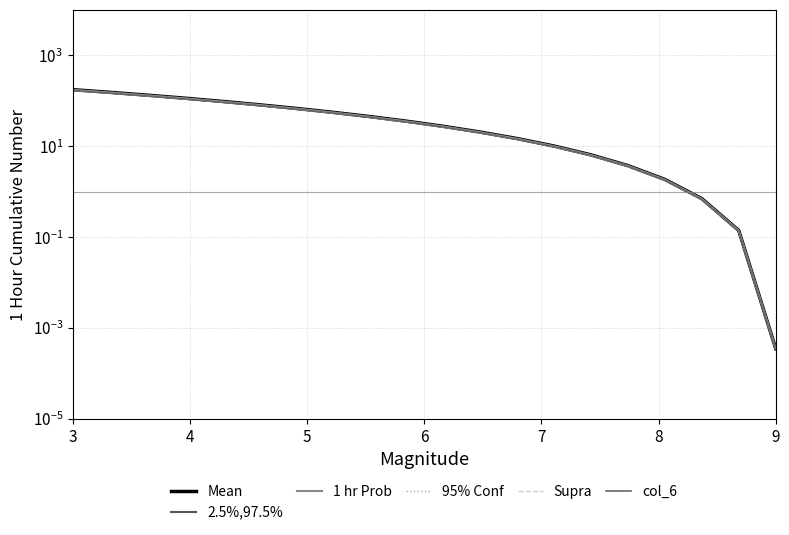

List the series in order of their overall mean, lowest first.

col_6, Supra, 95% Conf, 1 hr Prob, 2.5%,97.5%, Mean